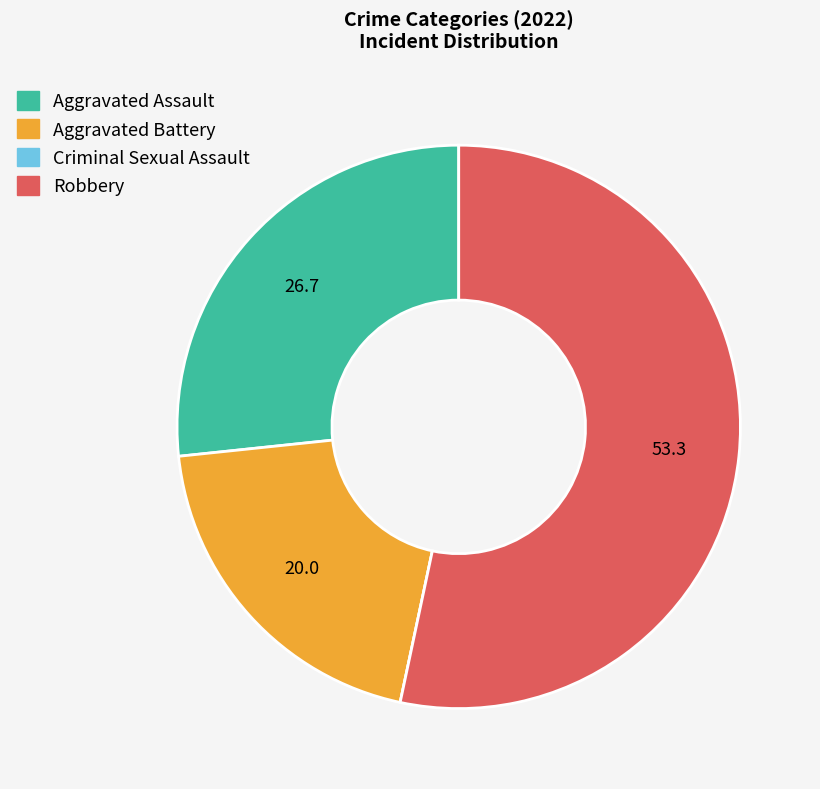

Between Aggravated Battery and Robbery, which is larger?

Robbery